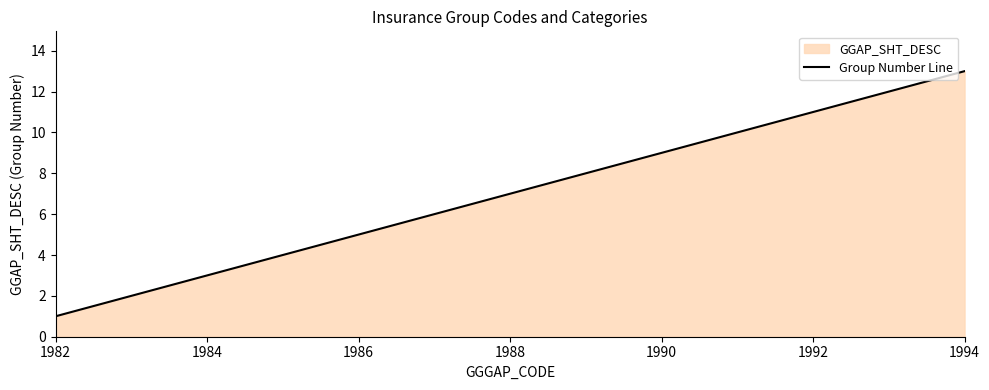

What is the difference between the values at 1994 and 1982?

12